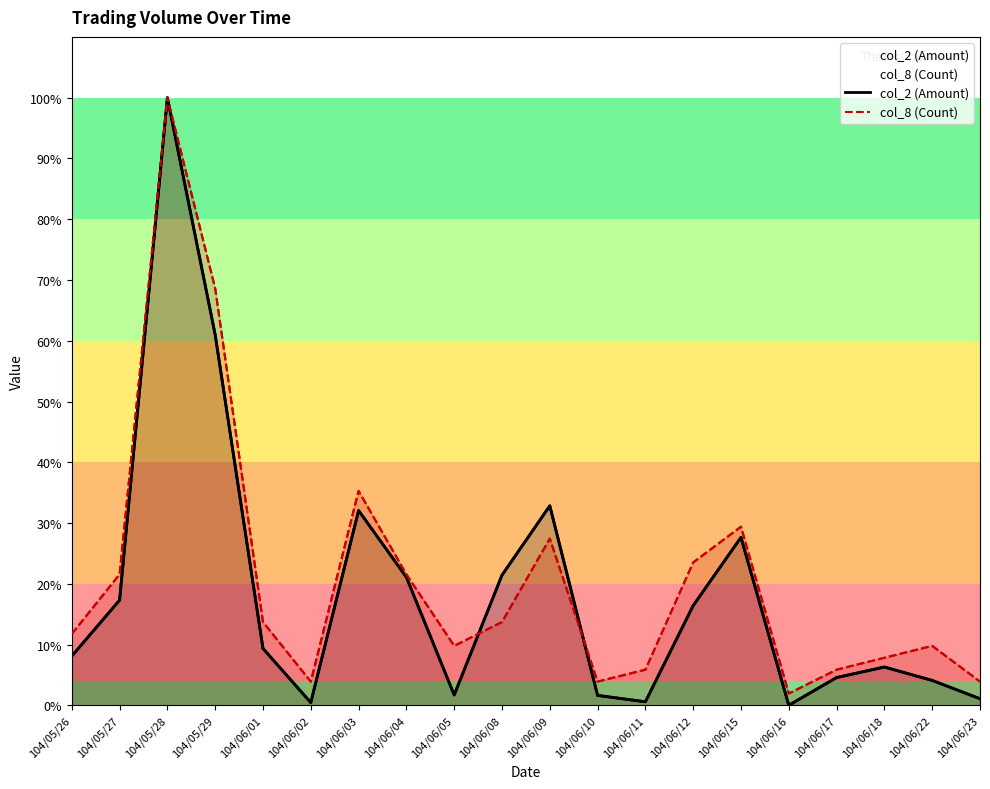

Is the value of col_2 (Amount) at 104/06/02 greater than the value of col_8 (Count) at 104/06/12?

No